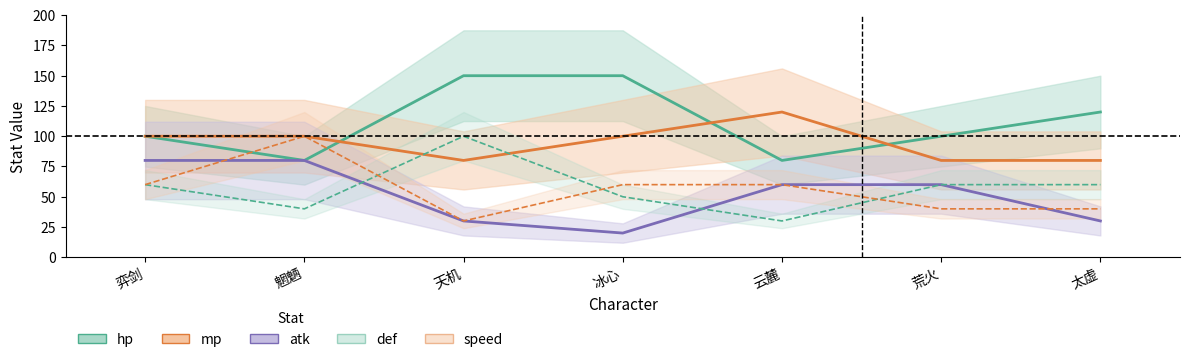

Reading left to right, extract all data points from this chart.

hp: 100	80	150	150	80	100	120
mp: 100	100	80	100	120	80	80
atk: 80	80	30	20	60	60	30
def: 60	40	100	50	30	60	60
speed: 60	100	30	60	60	40	40